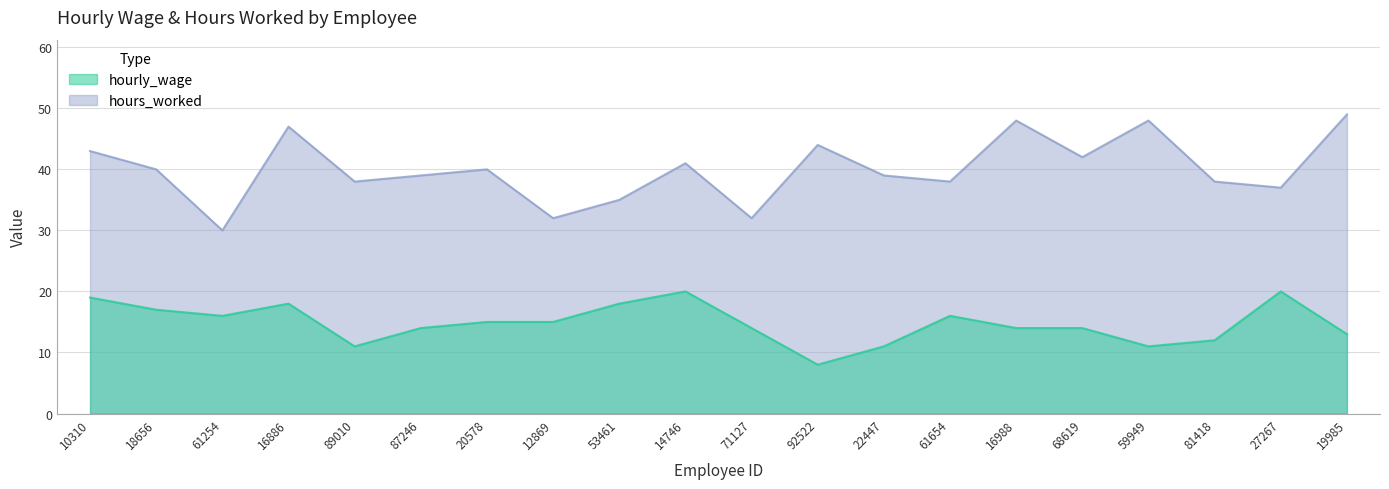

What are all the series names shown in the legend?

hourly_wage, hours_worked